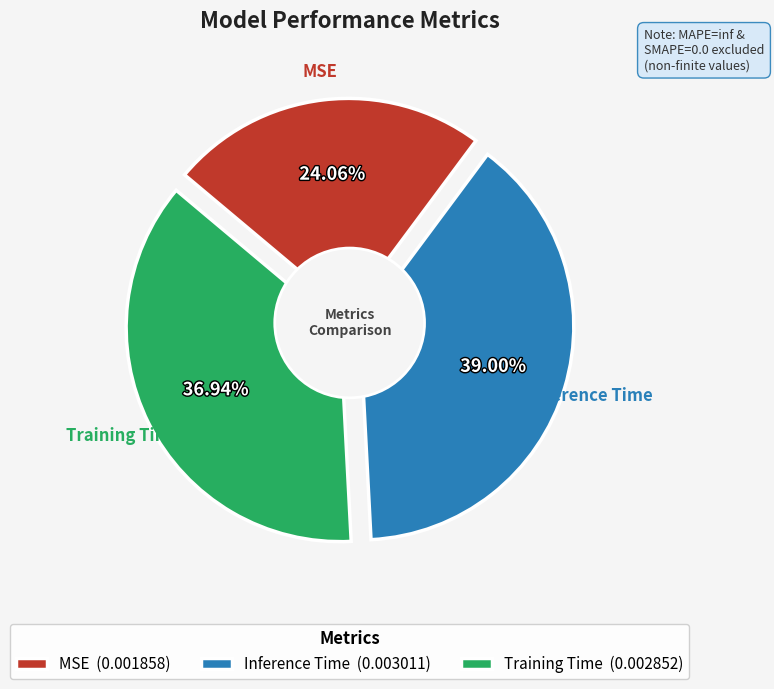

Rank the categories by value from lowest to highest.

MSE, Training Time, Inference Time